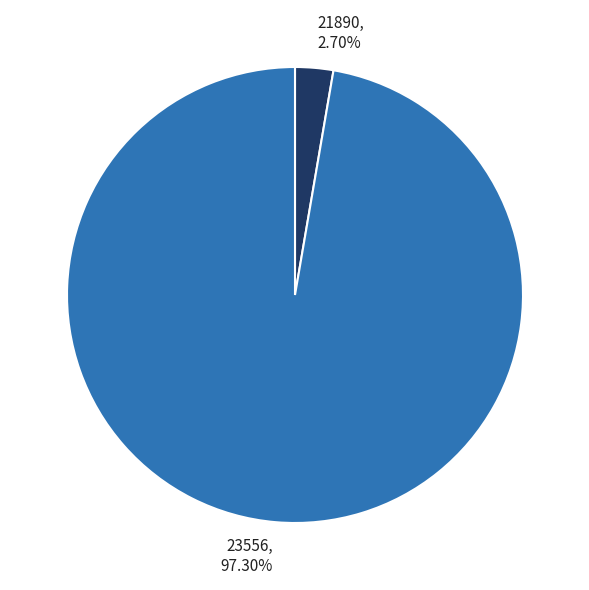

To the nearest percent, what percentage of the pie is 23556?

97%